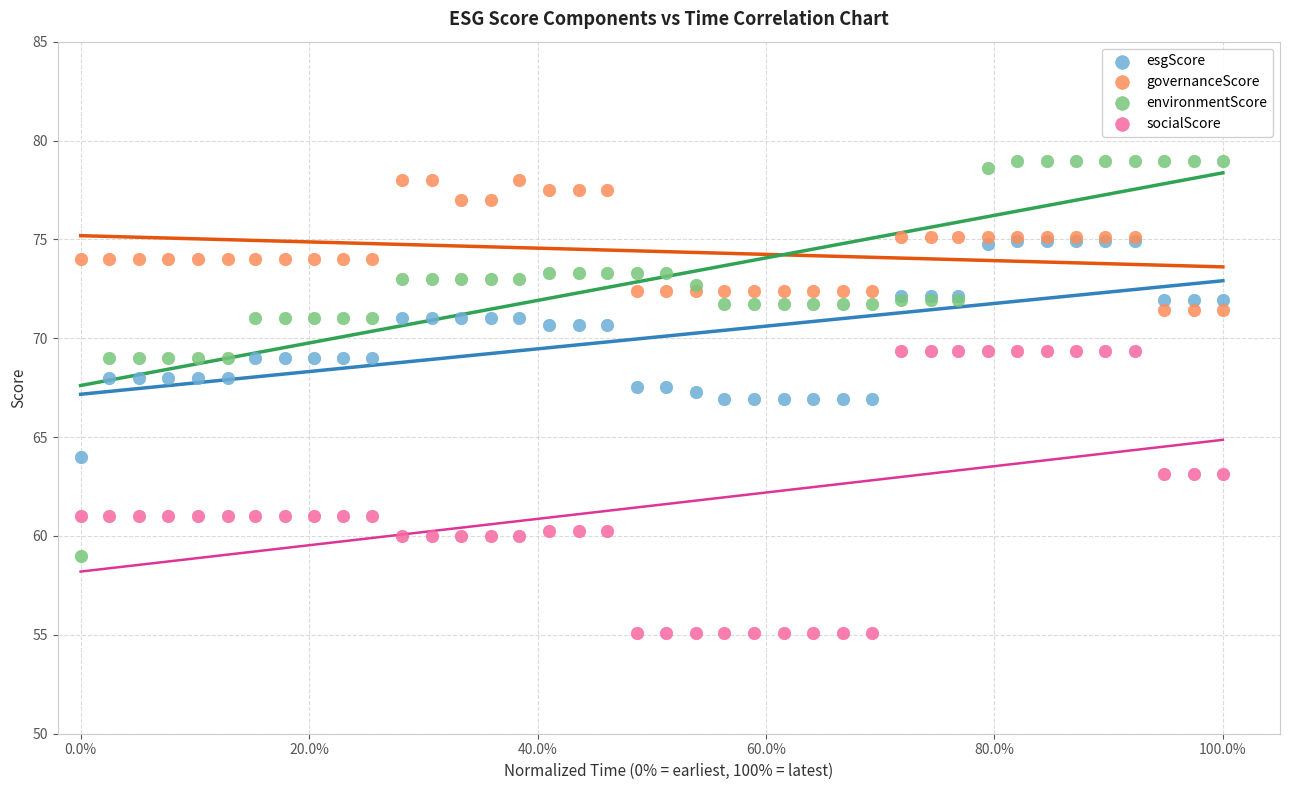

Which series contains the lowest Y value?

socialScore